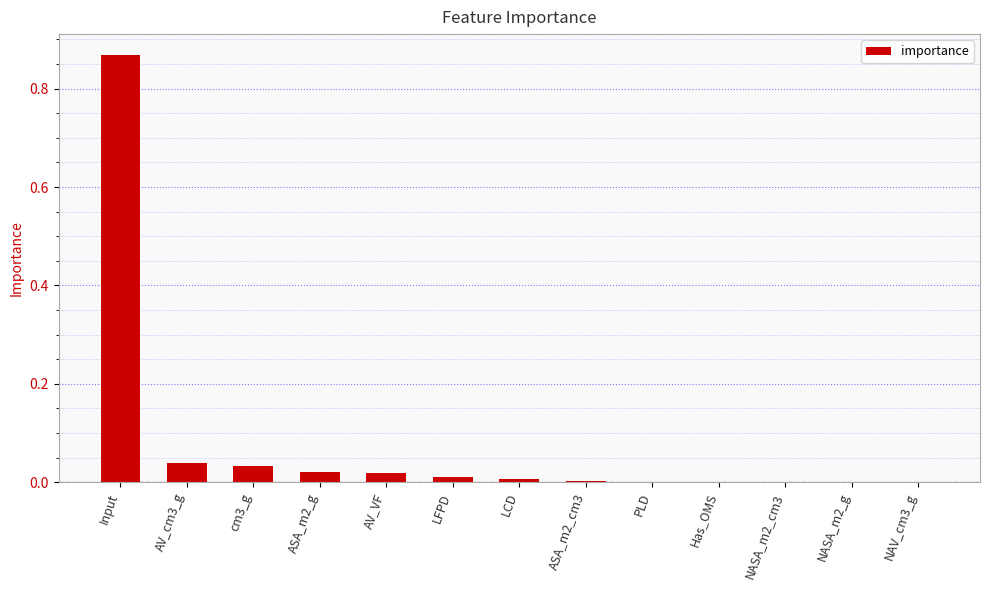

Are the bars horizontal?

No